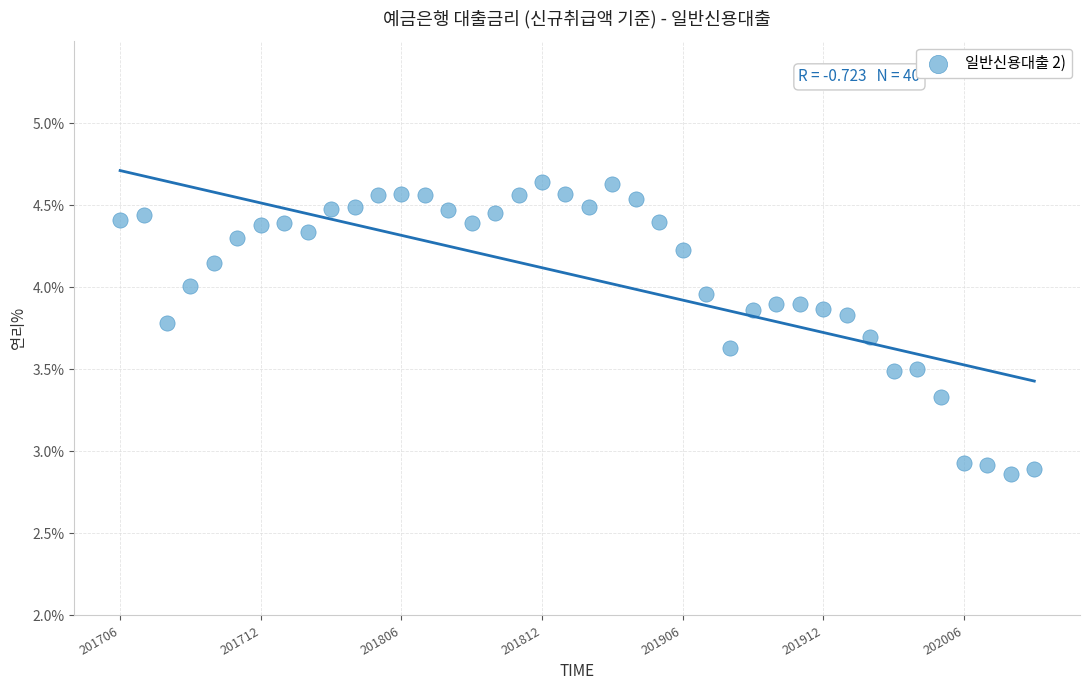

What is the range of Y values (max minus min)?

1.8